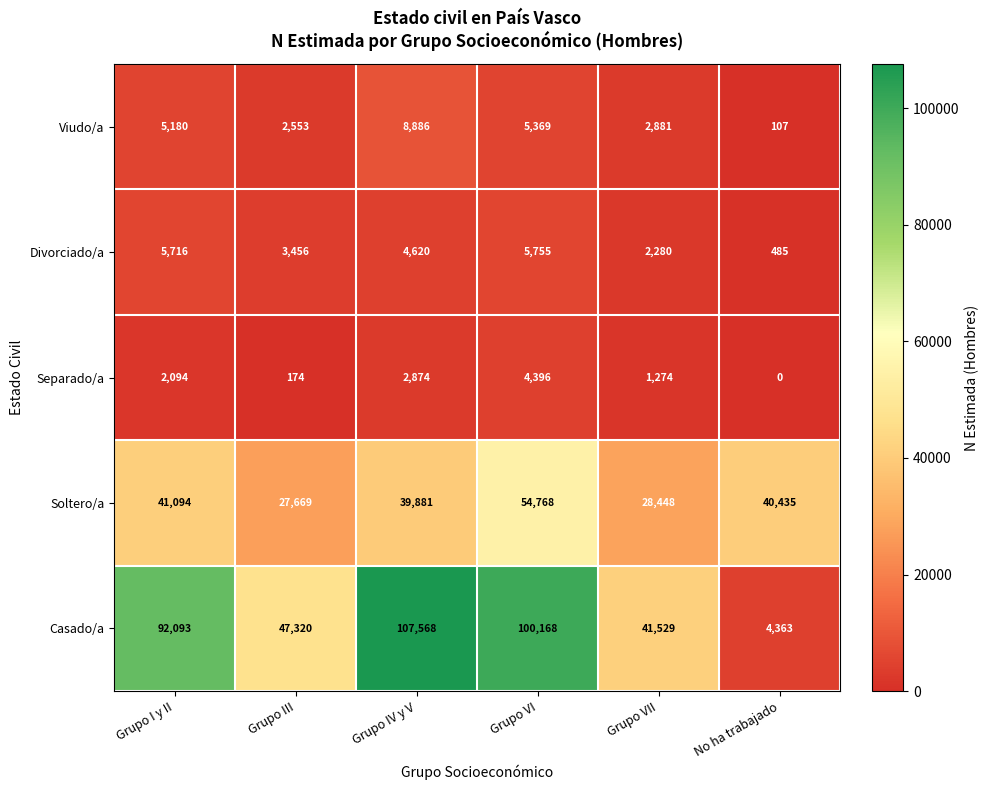

What is the sum of all Divorciado/a values?

22312